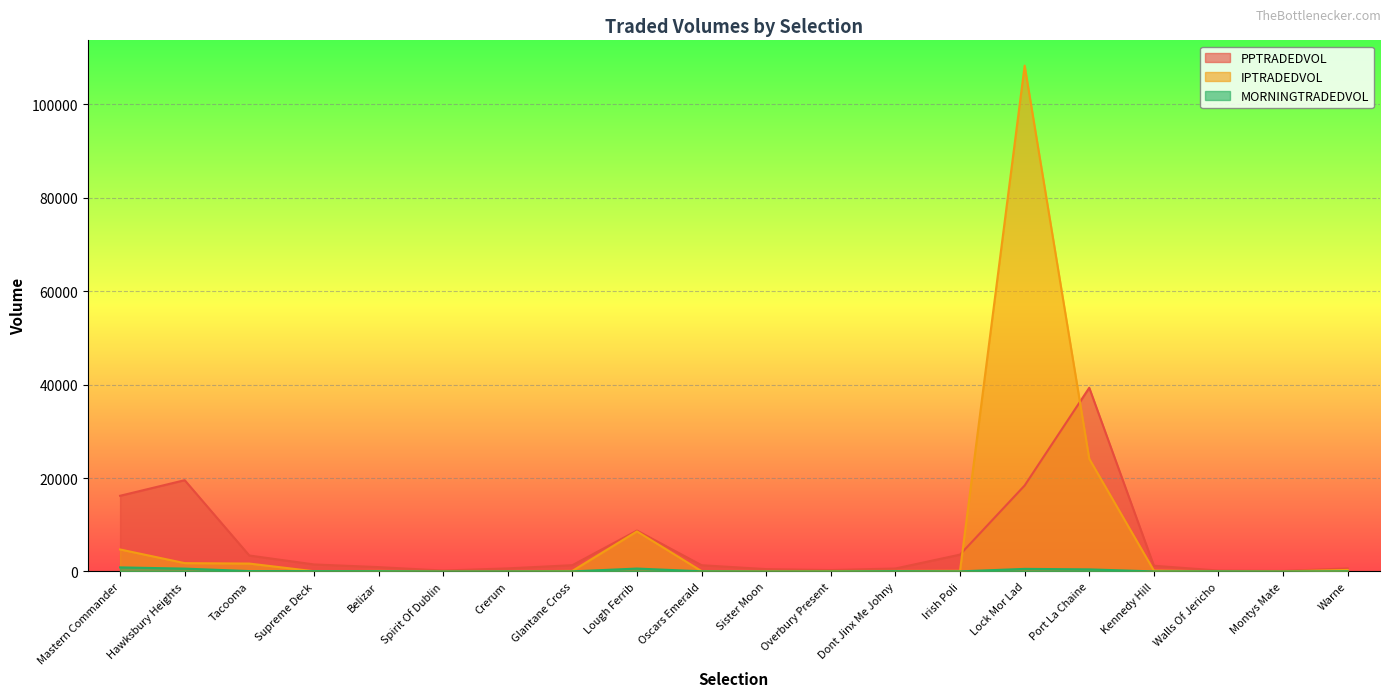

The value of MORNINGTRADEDVOL at Mastern Commander is 875.4. True or false?

True